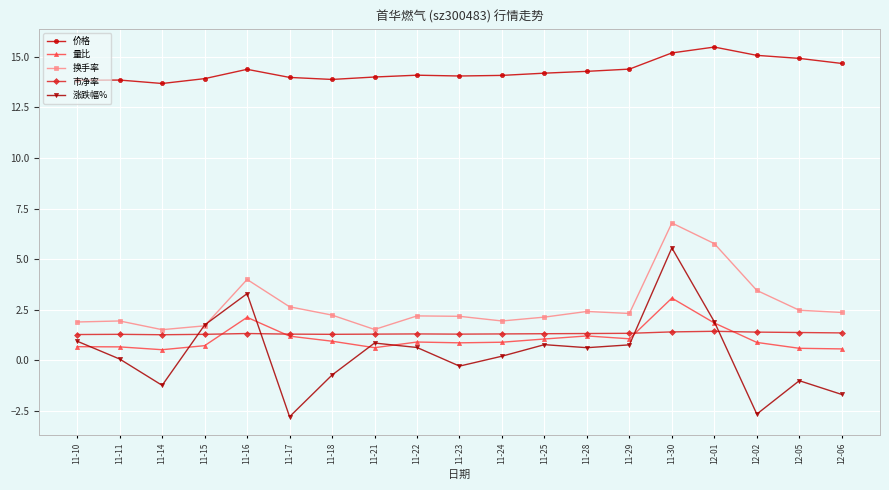

At 11-24, list the series in order from largest to smallest.

价格, 换手率, 市净率, 量比, 涨跌幅%